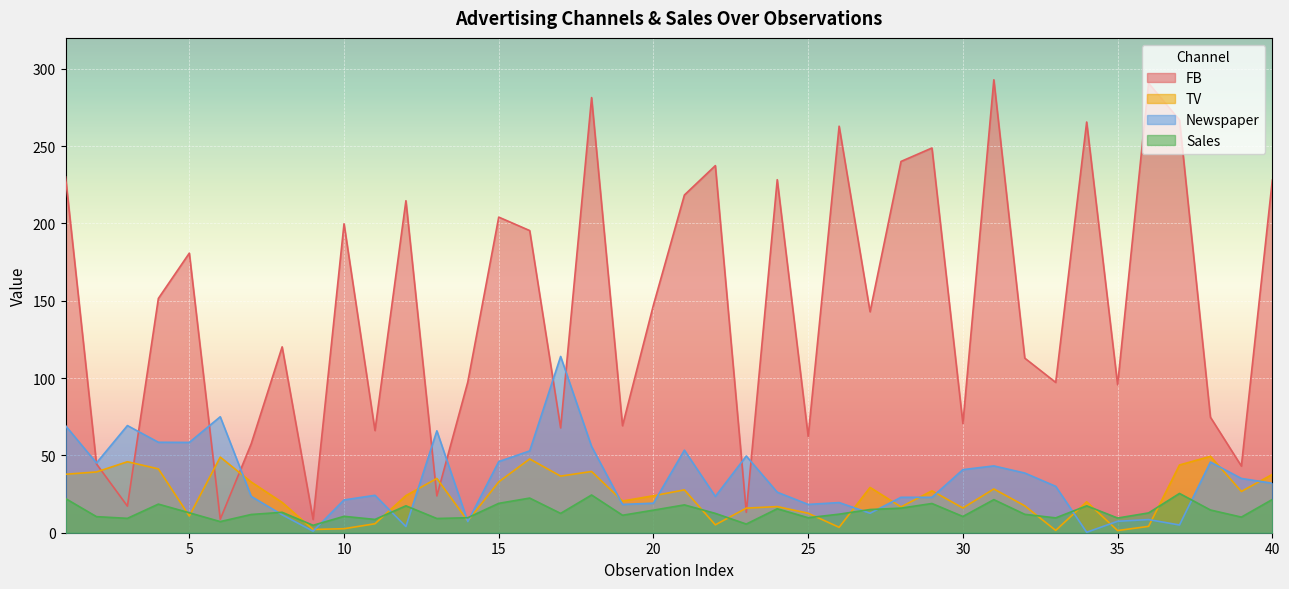

Rank the categories by Newspaper value from highest to lowest.

17, 6, 3, 1, 13, 4, 5, 18, 21, 16, 23, 15, 38, 2, 31, 30, 32, 39, 40, 33, 24, 11, 7, 22, 28, 29, 10, 26, 20, 19, 25, 27, 8, 36, 35, 14, 37, 12, 9, 34